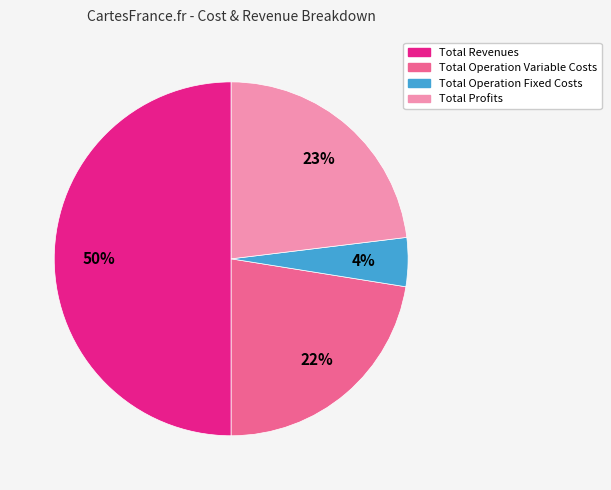

To the nearest percent, what is the average slice percentage?

25%